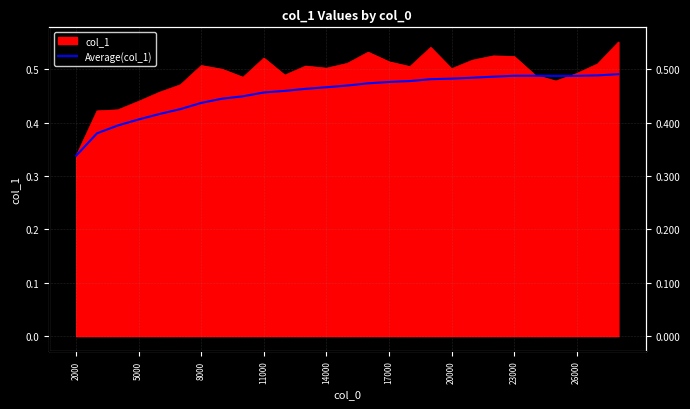

At which label is the value closest to 0?

2000